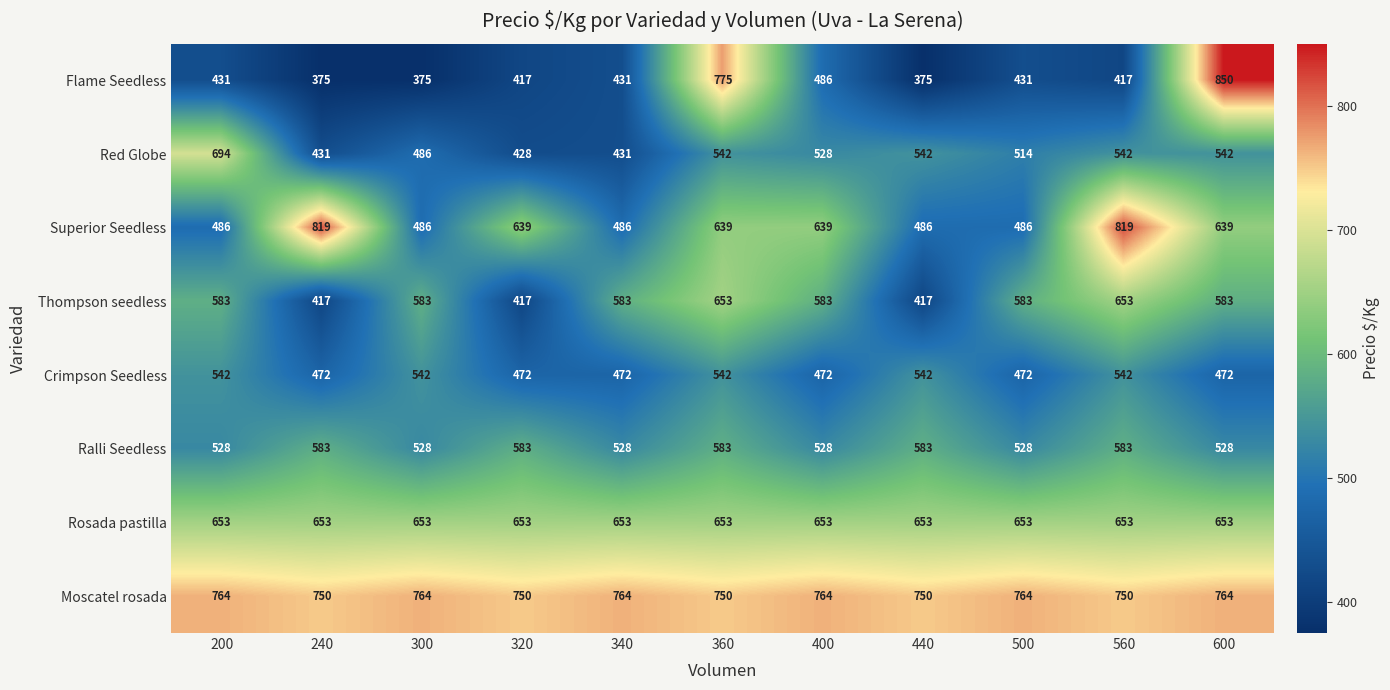

At which category does the chart reach its peak across all series?

600